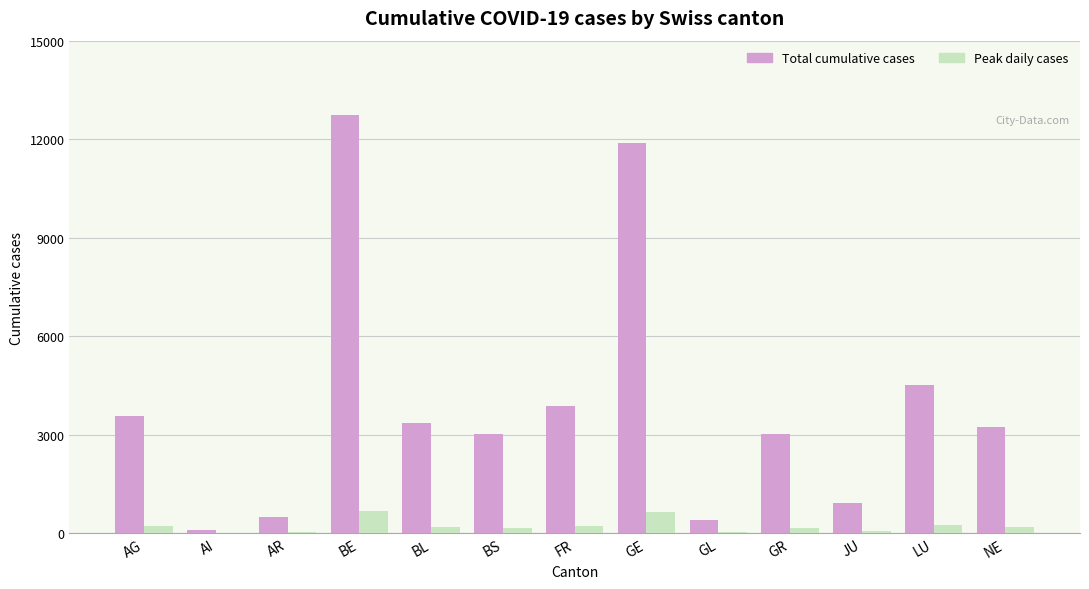

Which series changed the most between AI and FR?

Total cumulative cases